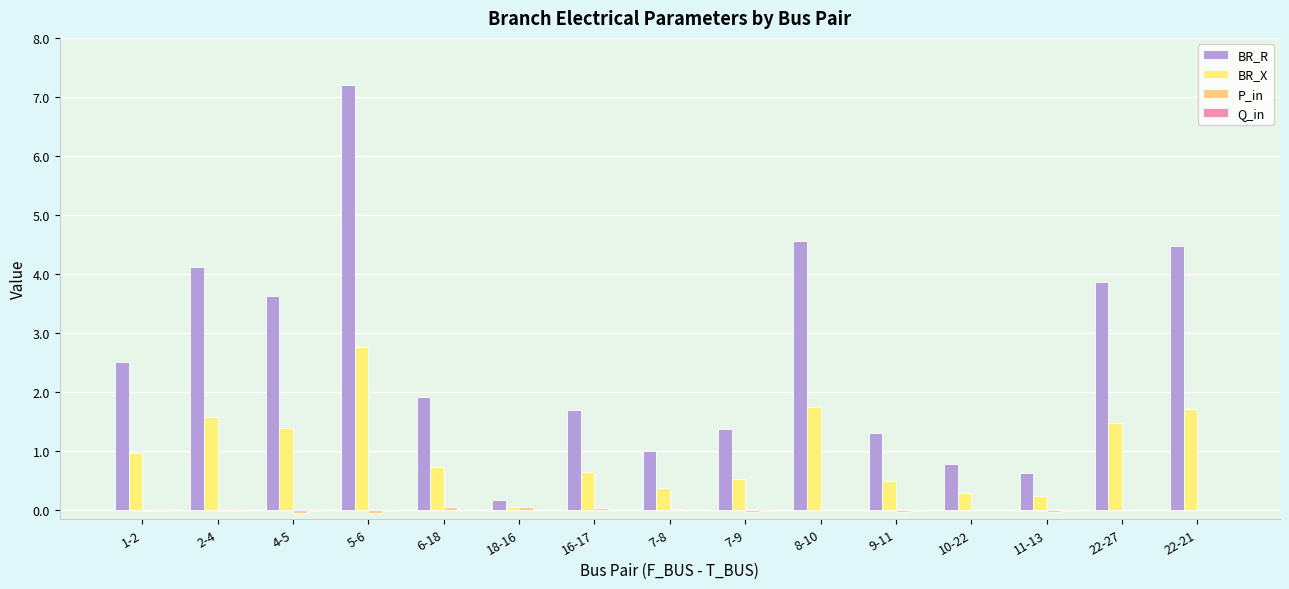

Reading right to left, transcribe all the data shown in this chart.

BR_R: 22-21=4.5	22-27=3.9	11-13=0.6	10-22=0.8	9-11=1.3	8-10=4.6	7-9=1.4	7-8=1.0	16-17=1.7	18-16=0.2	6-18=1.9	5-6=7.2	4-5=3.6	2-4=4.1	1-2=2.5
BR_X: 22-21=1.7	22-27=1.5	11-13=0.2	10-22=0.3	9-11=0.5	8-10=1.8	7-9=0.5	7-8=0.4	16-17=0.7	18-16=0.1	6-18=0.7	5-6=2.8	4-5=1.4	2-4=1.6	1-2=1.0
P_in: 22-21=0.0	22-27=0.0	11-13=-0.0	10-22=0.0	9-11=-0.0	8-10=0.0	7-9=-0.0	7-8=0.0	16-17=0.0	18-16=0.1	6-18=0.1	5-6=-0.0	4-5=-0.0	2-4=-0.0	1-2=-0.0
Q_in: 22-21=0.0	22-27=0.0	11-13=-0.0	10-22=0.0	9-11=-0.0	8-10=0.0	7-9=-0.0	7-8=0.0	16-17=0.0	18-16=0.0	6-18=0.0	5-6=-0.0	4-5=-0.0	2-4=-0.0	1-2=-0.0